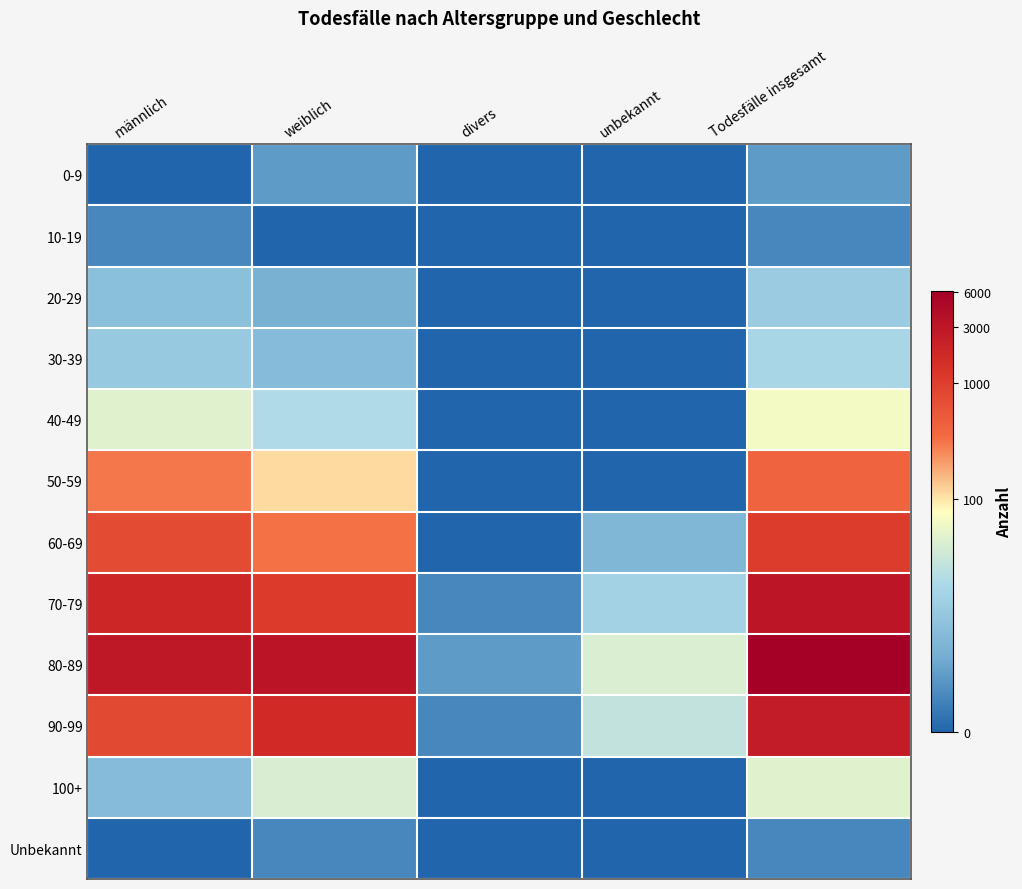

Rank the series by their maximum value, from lowest to highest.

10-19, Unbekannt, 0-9, 20-29, 30-39, 100+, 40-49, 50-59, 60-69, 90-99, 70-79, 80-89